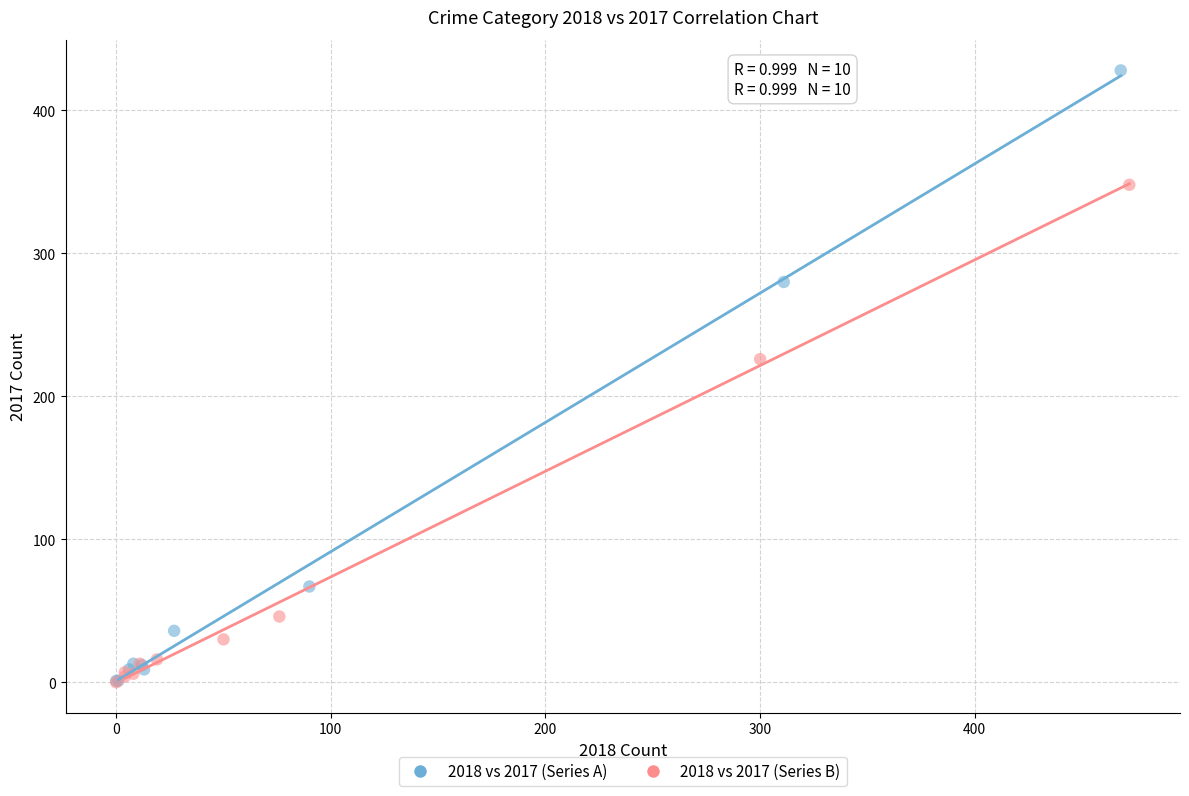

What are all the series names shown in the legend?

2018 vs 2017 (Series A), 2018 vs 2017 (Series B)